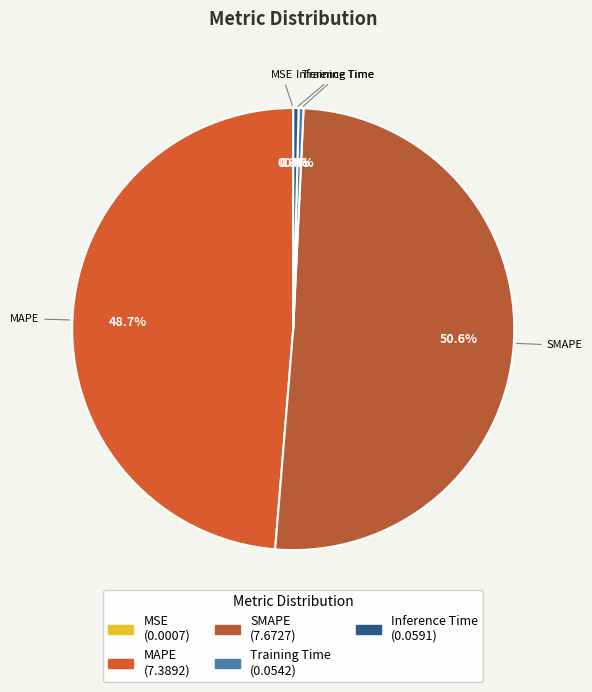

Is SMAPE the majority of the pie?

Yes